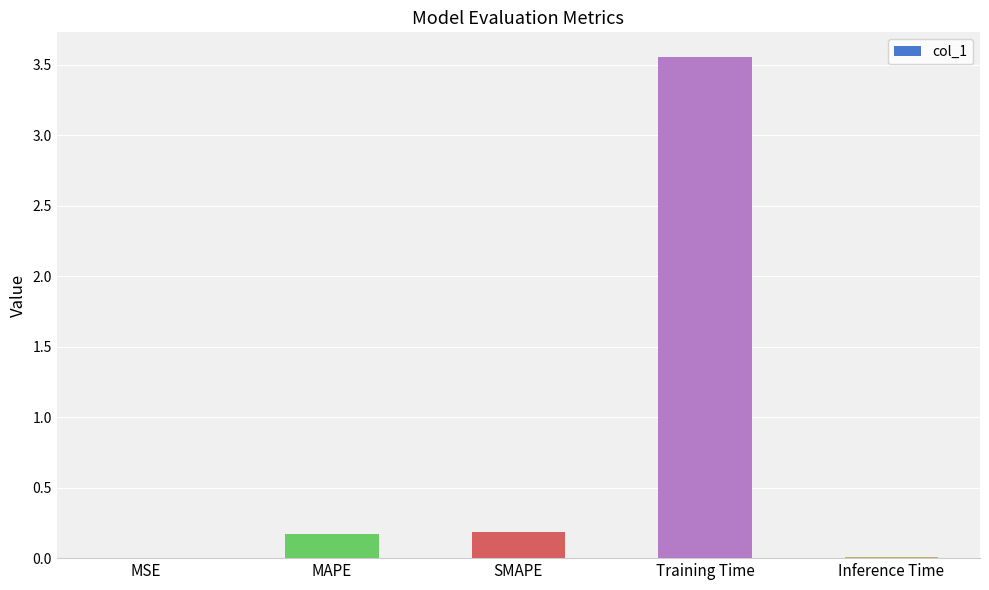

At which category does the chart reach its peak across all series?

Training Time